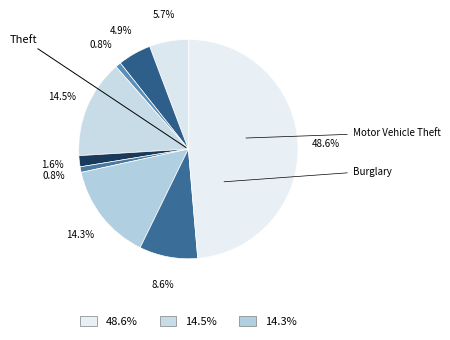

How many segments does this pie chart have?

9